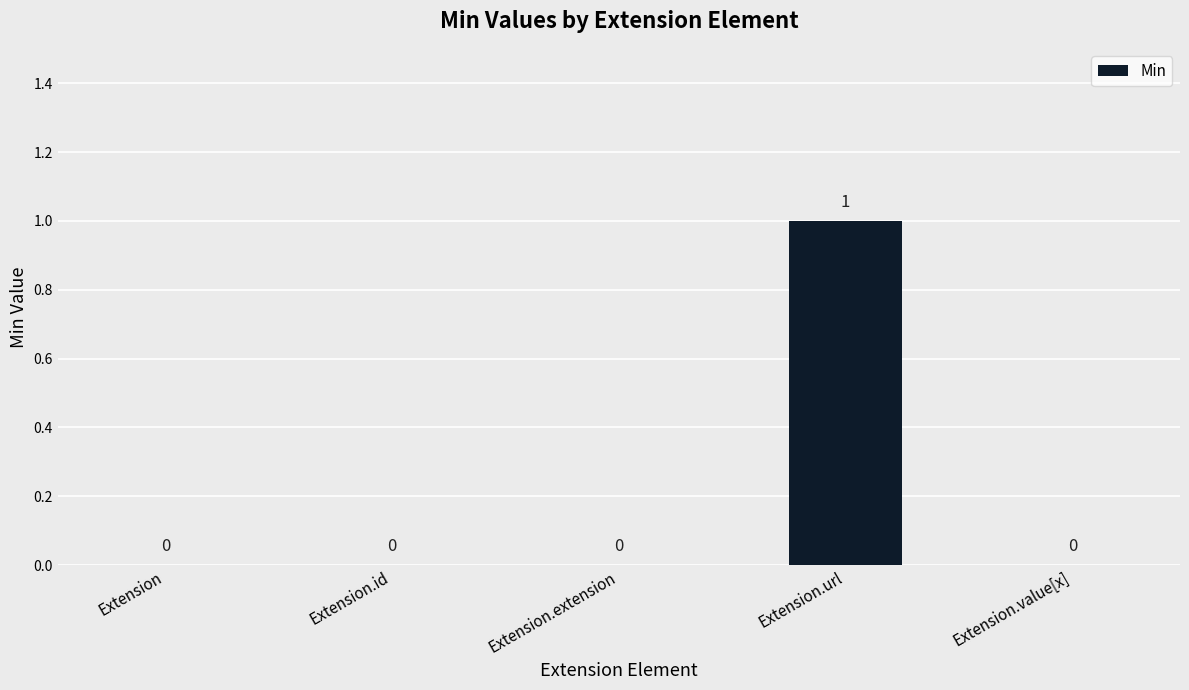

The value at Extension.extension is 0. True or false?

True